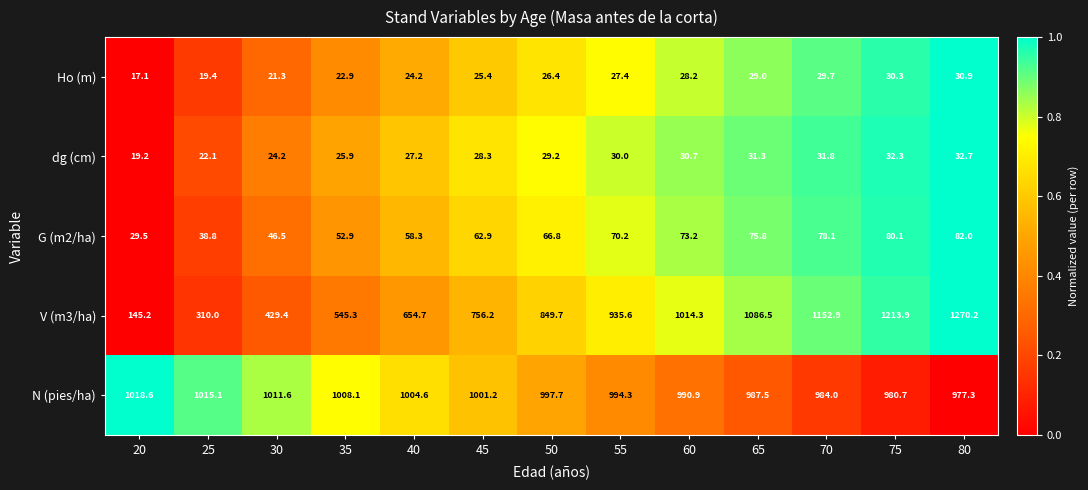

How many categories are shown in the chart?

13